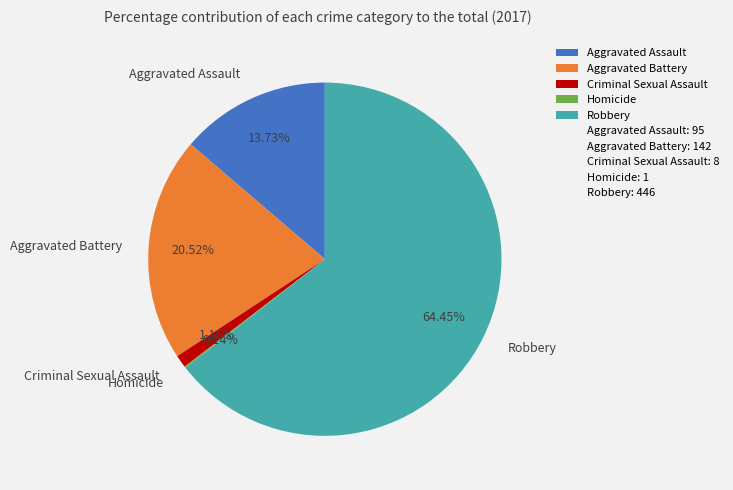

Is the sum of Robbery and Criminal Sexual Assault greater than half?

Yes